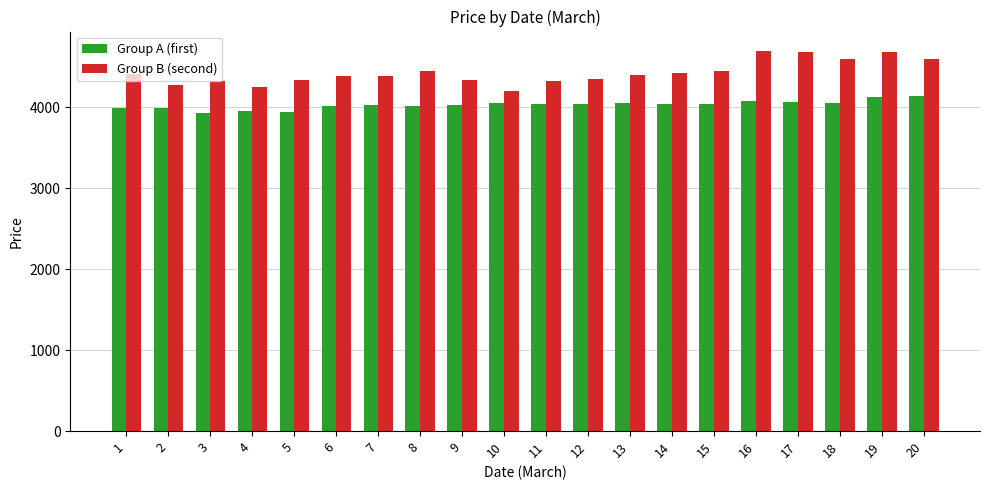

At which label does Group B (second) first exceed 4400?

1